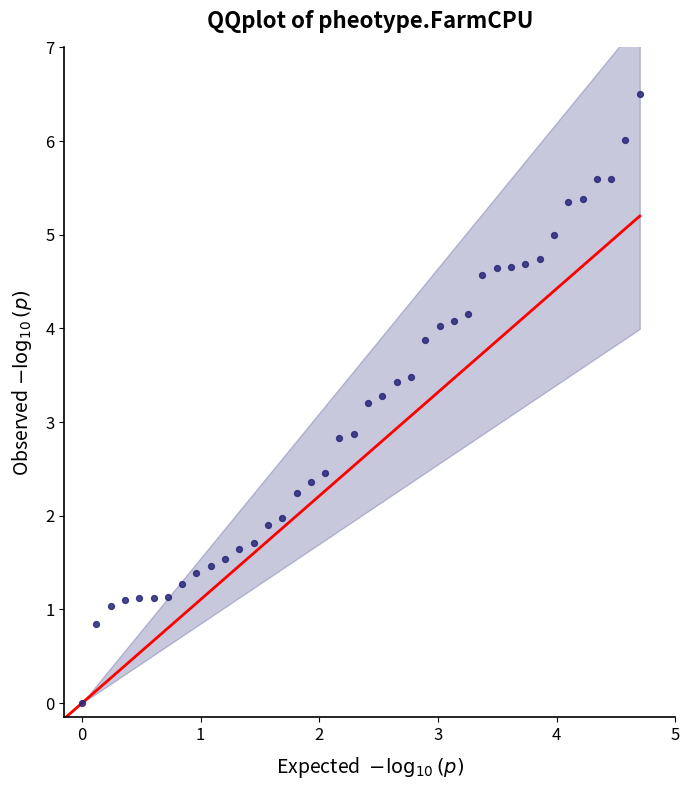

What is the range of X values (max minus min)?

4.7